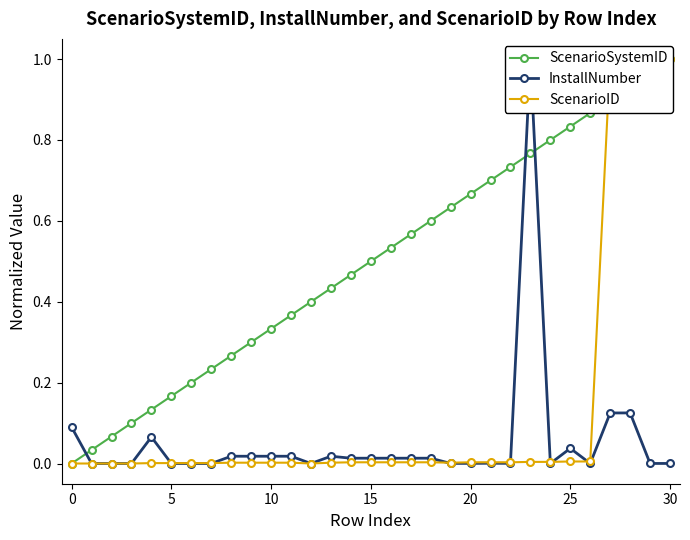

Rank the series by their maximum value, from lowest to highest.

ScenarioSystemID, ScenarioID, InstallNumber